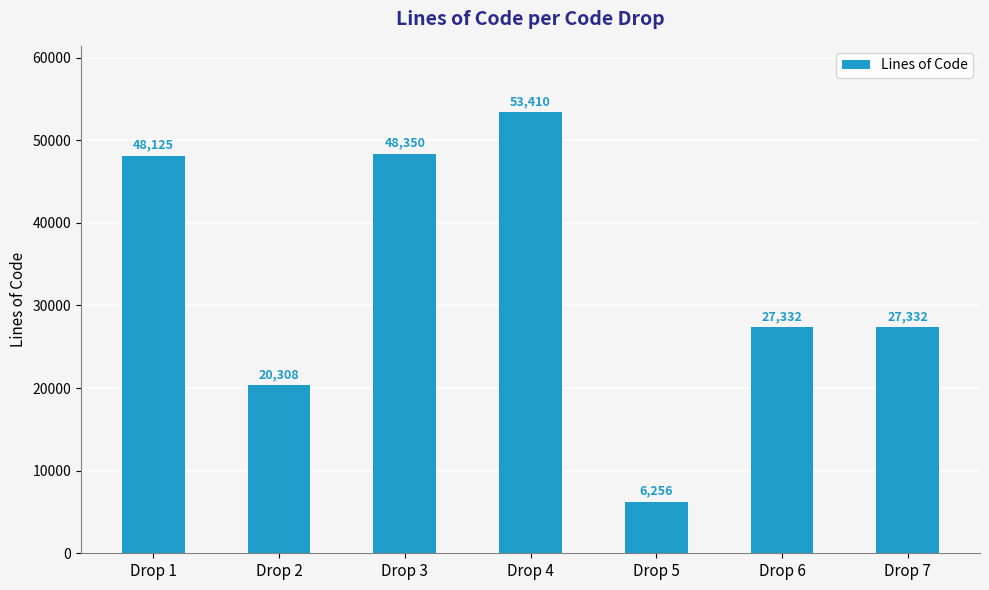

What is the difference between the maximum and second lowest values?

33102